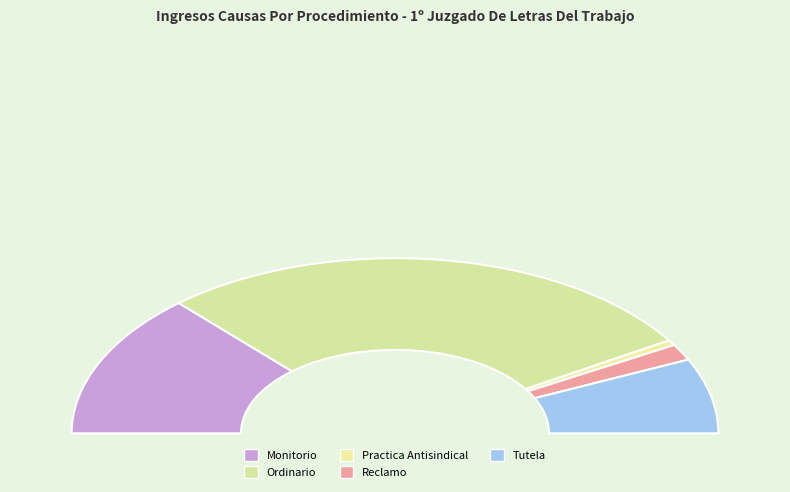

What is the change in value from Practica Antisindical to Reclamo?

+23